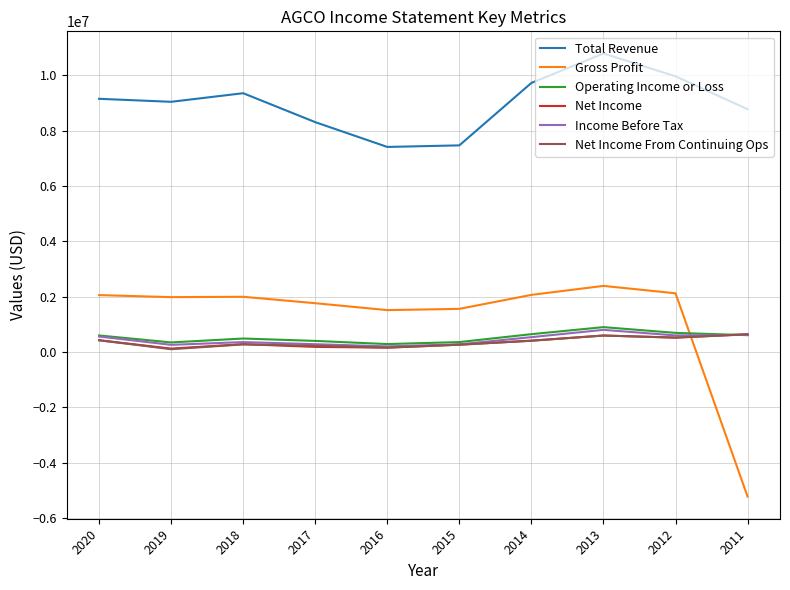

How many times do Income Before Tax and Gross Profit cross each other?

1